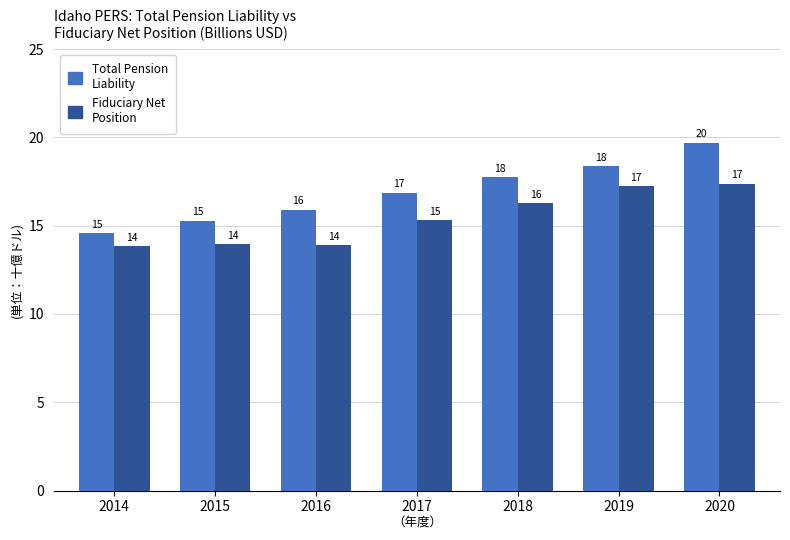

At 2014, list the series in order from smallest to largest.

Fiduciary Net Position, Total Pension Liability